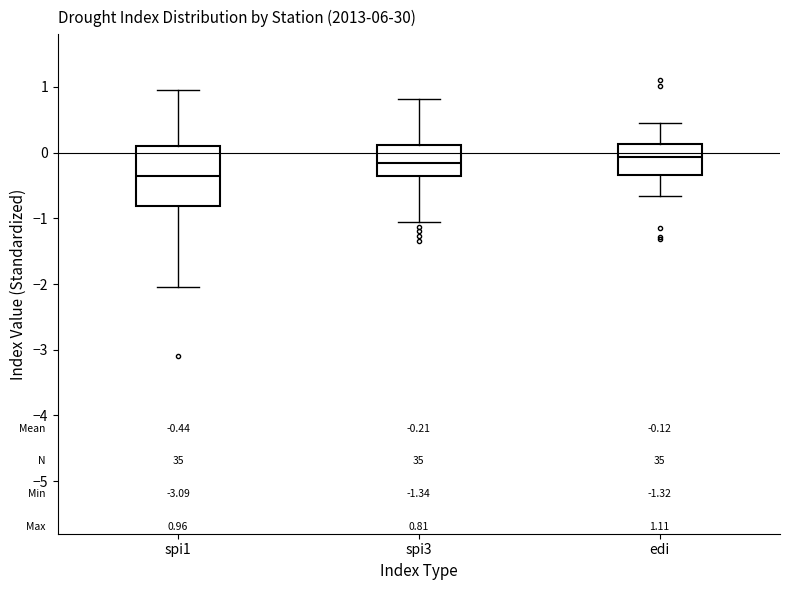

Which box has the highest median line?

edi